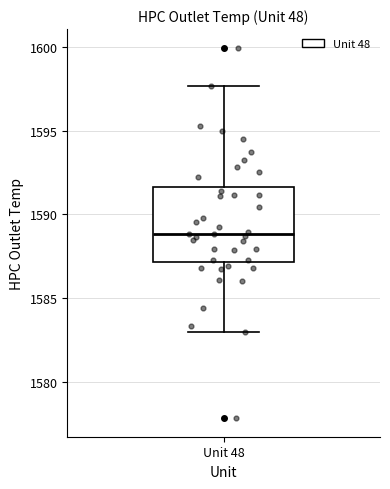

Read this box plot against the y-axis: the position of the median line, the range covered by the box, and the ends of both whiskers. The values are not printed on the chart, so give them approximately, as read against the axis.

median 1589.0, box 1587.0 to 1591.5, whiskers 1583.0 to 1597.5